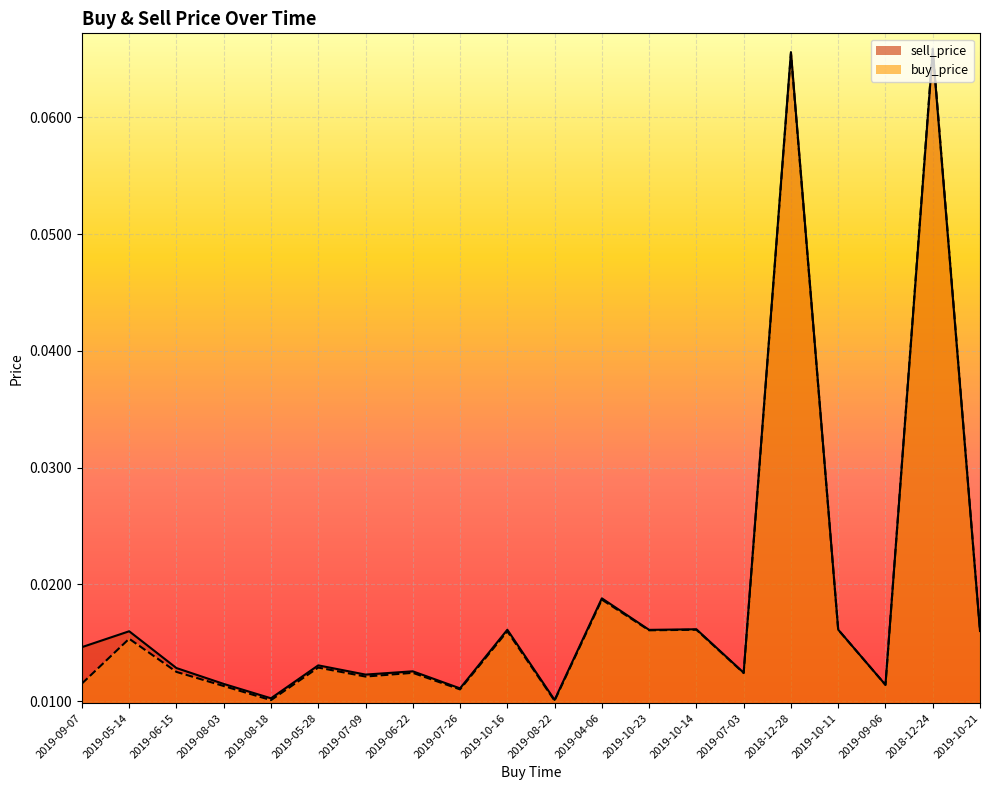

How many lines are shown in the chart?

2